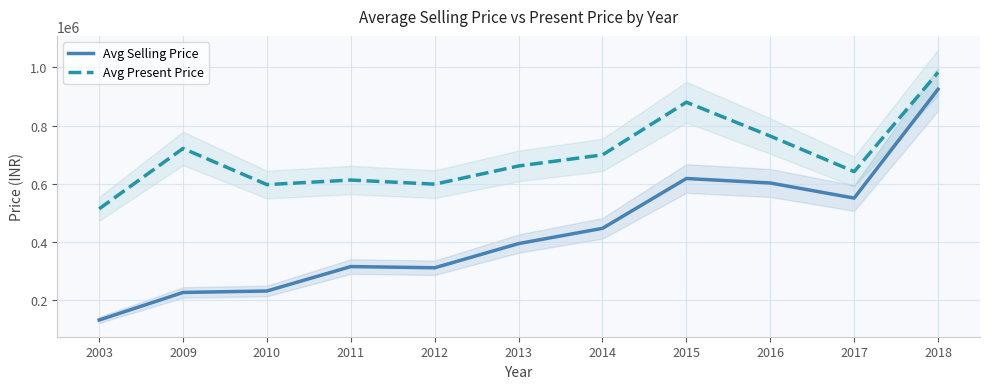

Where is the first local minimum for Avg Selling Price?

2012